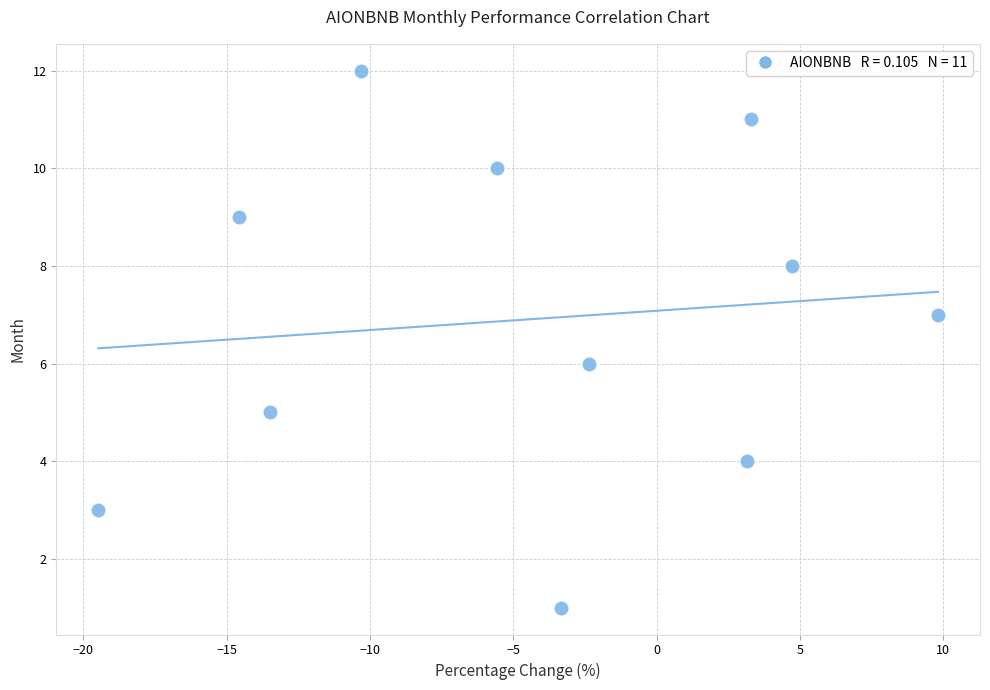

What is the average Y value?

7